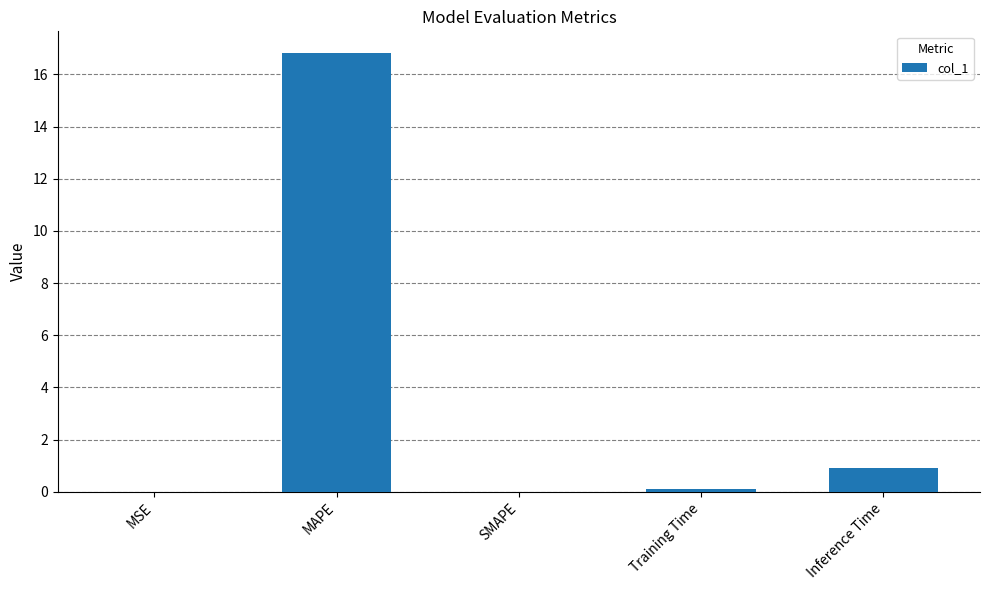

Between Inference Time and SMAPE, which is larger?

Inference Time